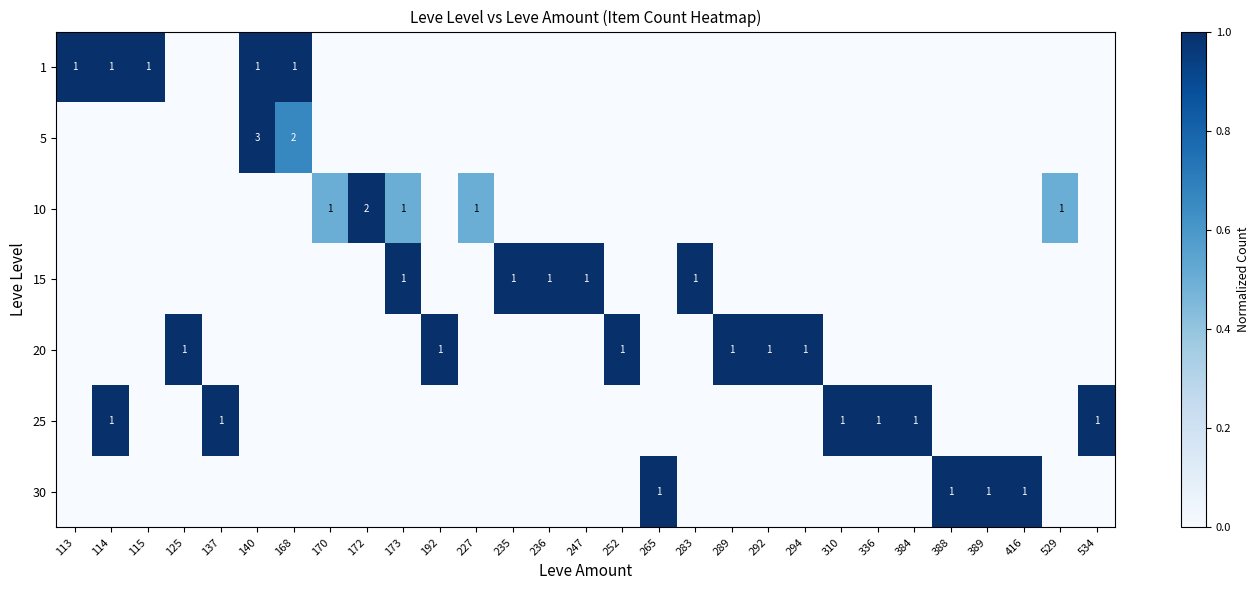

True or false: 10 has a value of 1 at 227.

True